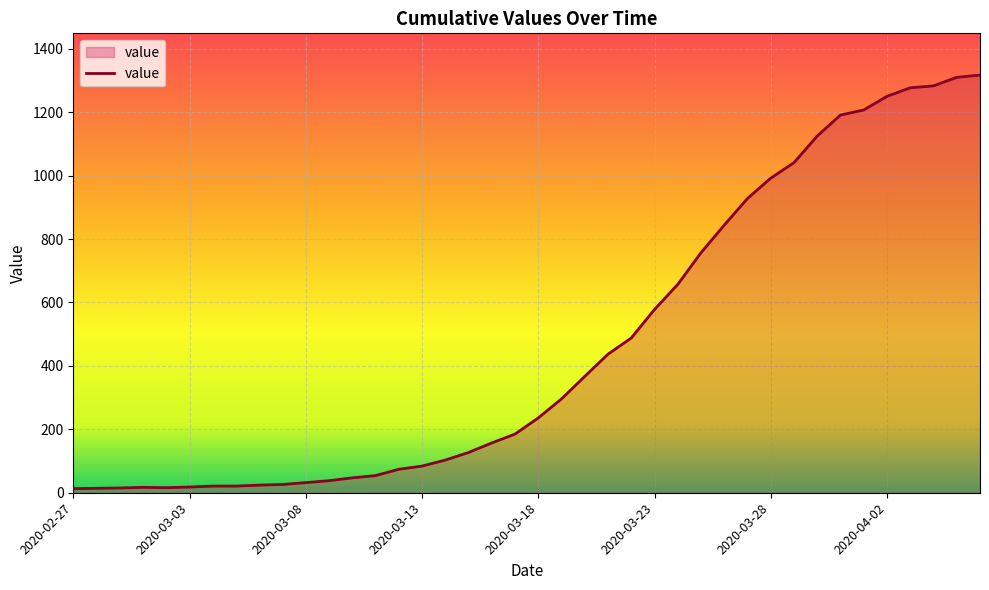

What is the greatest value displayed?

1317